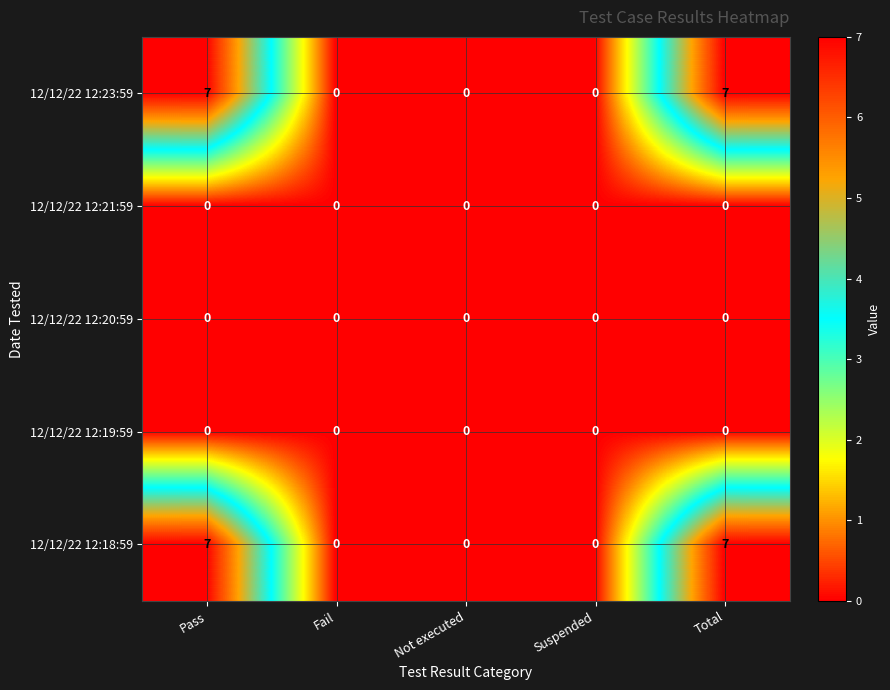

Reading right to left, list all the values displayed in this chart.

12/12/22 12:23:59: 7	0	0	0	7
12/12/22 12:21:59: 0	0	0	0	0
12/12/22 12:20:59: 0	0	0	0	0
12/12/22 12:19:59: 0	0	0	0	0
12/12/22 12:18:59: 7	0	0	0	7